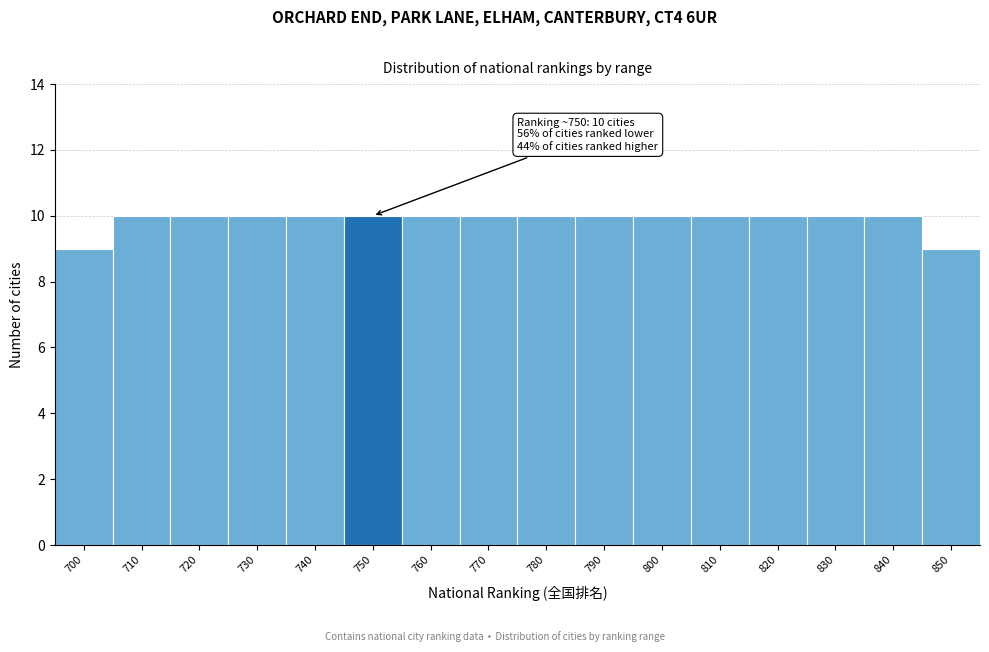

Reading left to right, extract all data points from this chart.

9	10	10	10	10	10	10	10	10	10	10	10	10	10	10	9